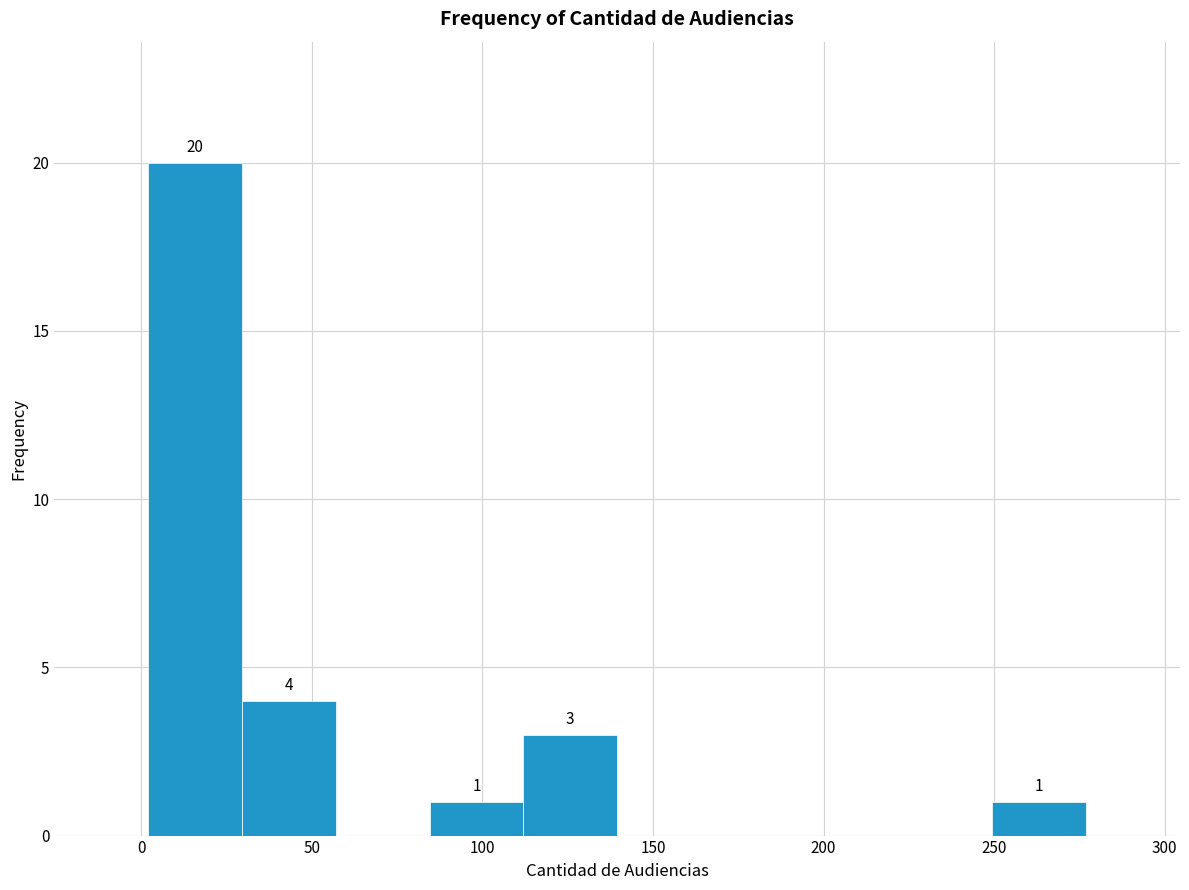

Which range on the x-axis has the tallest bar?

2.0 to 29.5